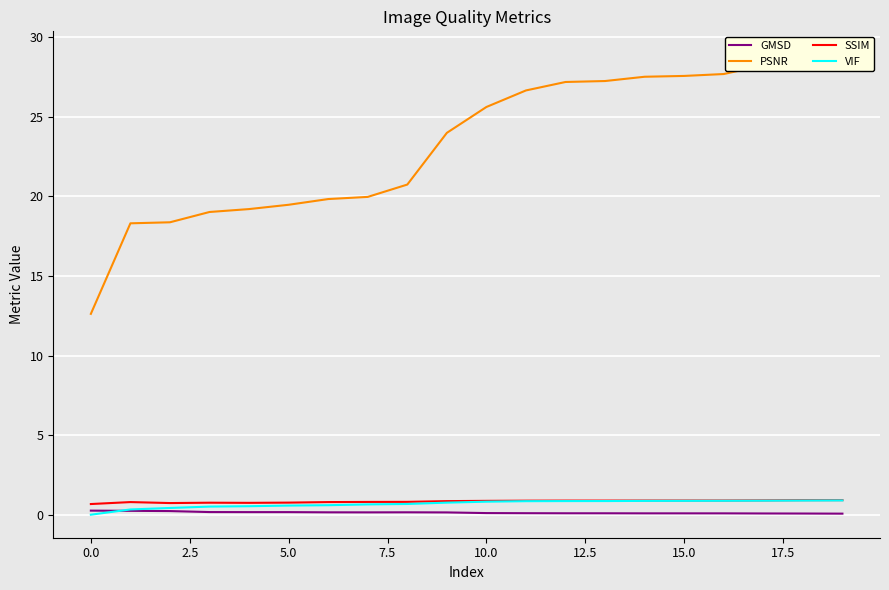

How many series are shown in this chart?

4